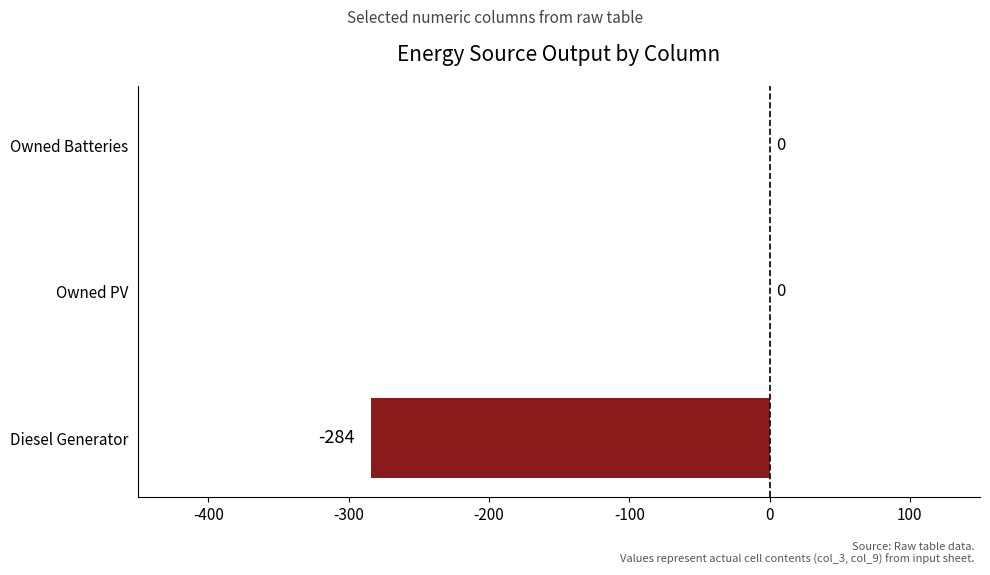

What is the sum of the values at Diesel Generator and Owned Batteries?

-284